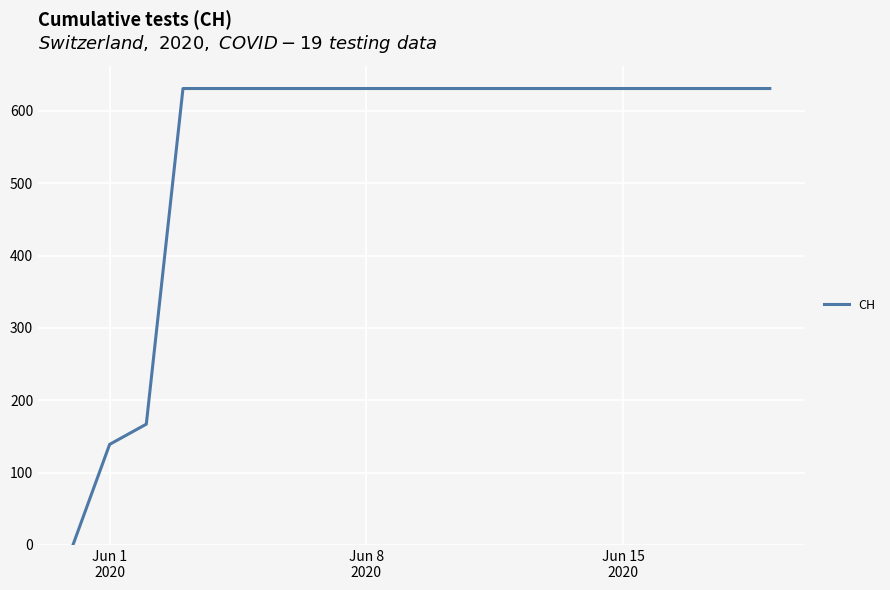

Reading left to right, what are all the values shown in this chart?

0	139	167	631	631	631	631	631	631	631	631	631	631	631	631	631	631	631	631	631